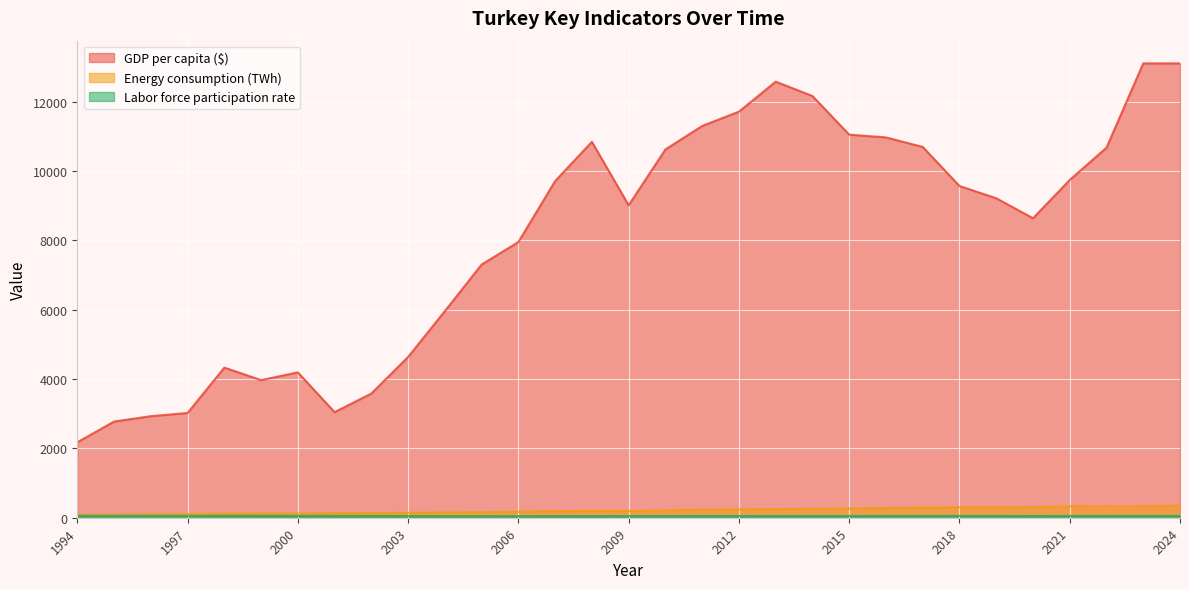

What is the difference between the Energy consumption (TWh) values at 2013 and 2012?

6.0